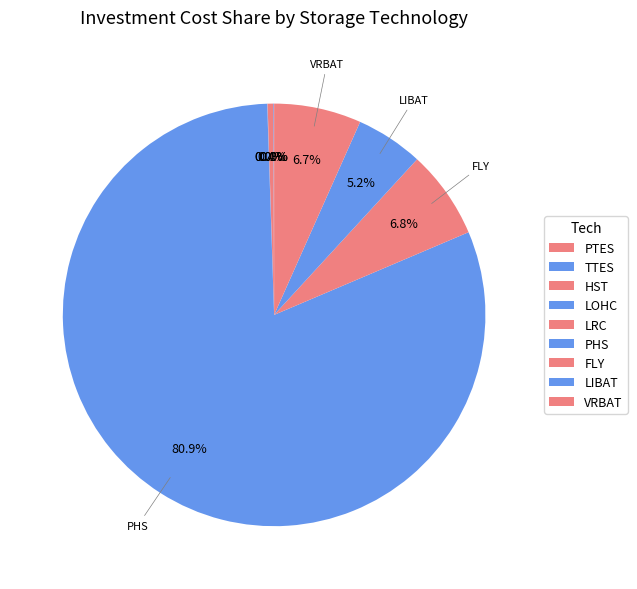

True or false: PTES accounts for 1% of the total.

False